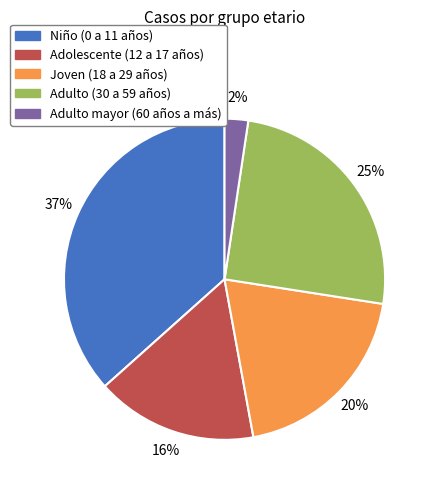

To the nearest percent, what is the average slice percentage?

20%